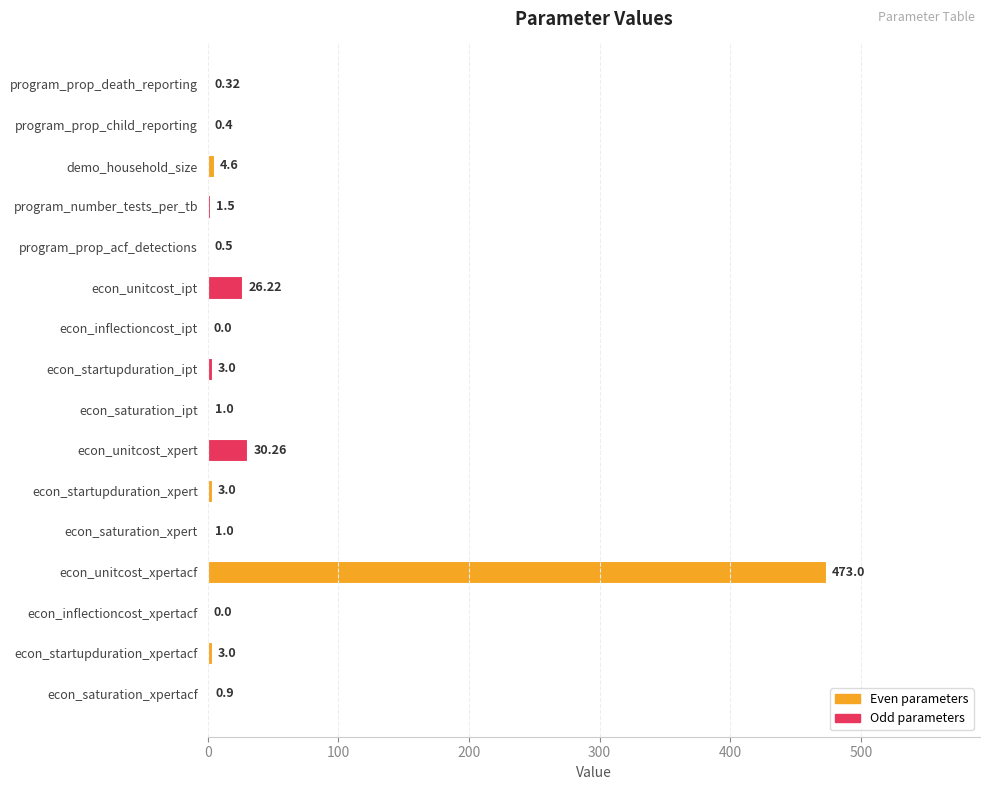

Are the bars horizontal?

Yes